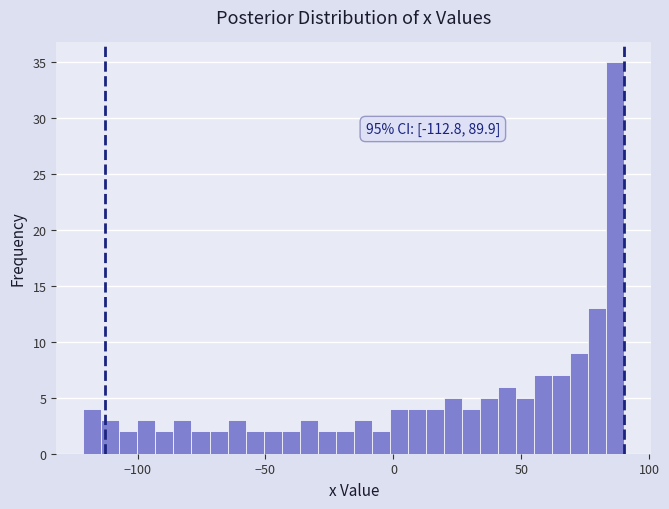

Around what value on the x-axis is the tallest bar? Give the approximate position of its centre, as read against the axis.

85